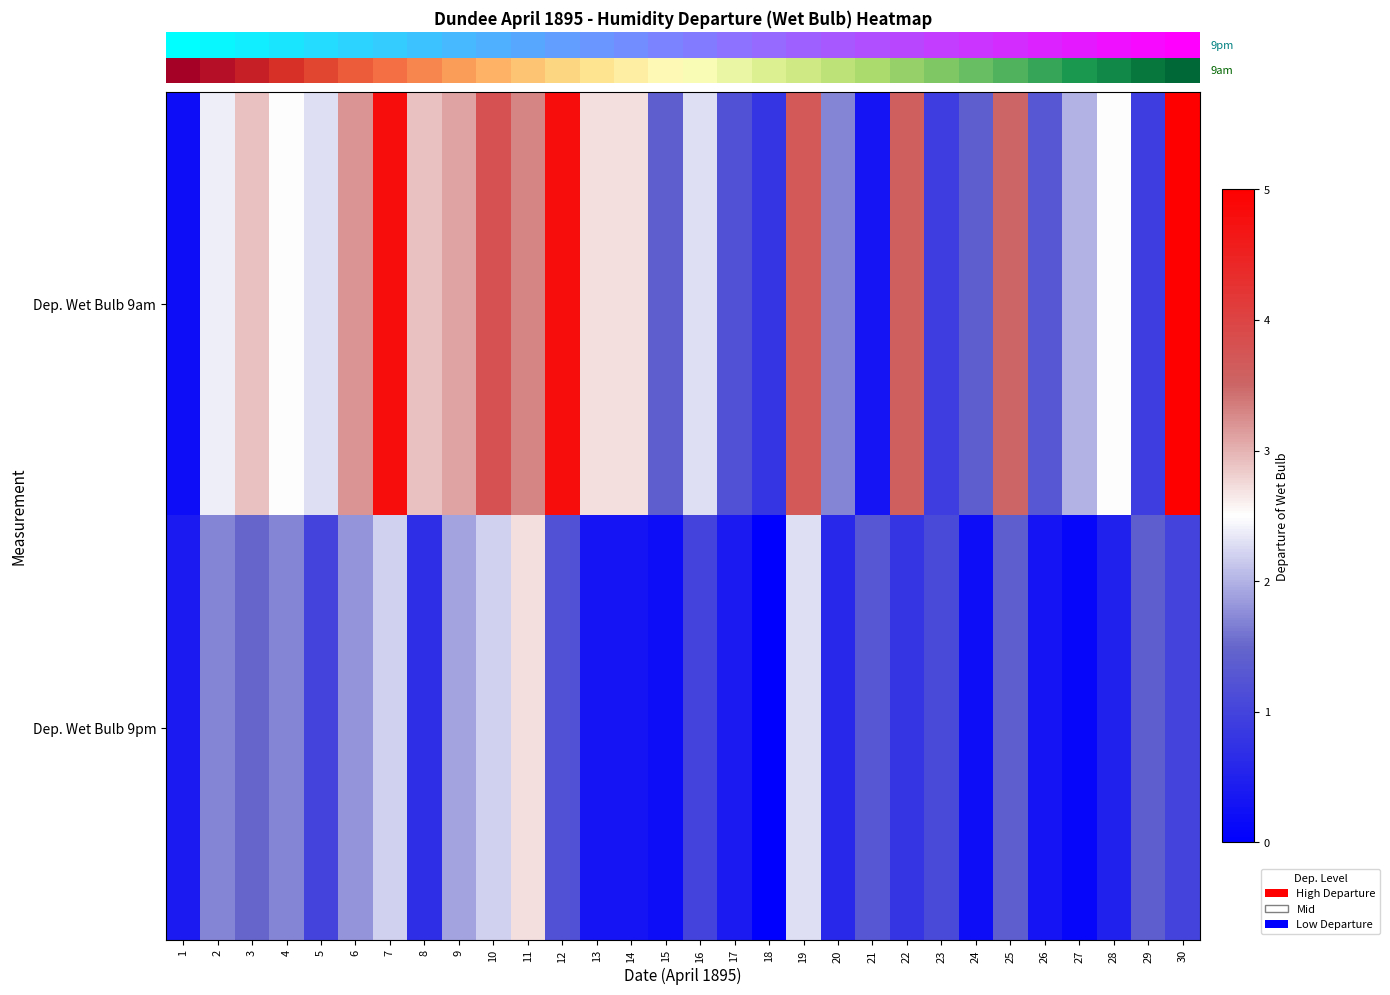

Reading right to left, extract all data points from this chart.

row_0: 30=5.0	29=0.9	28=2.5	27=2.0	26=1.3	25=3.5	24=1.4	23=0.9	22=3.6	21=0.3	20=1.7	19=3.7	18=0.8	17=1.2	16=2.3	15=1.4	14=2.7	13=2.7	12=4.8	11=3.3	10=3.8	9=3.1	8=2.9	7=4.8	6=3.2	5=2.3	4=2.5	3=2.9	2=2.4	1=0.2
row_1: 30=1.0	29=1.4	28=0.5	27=0.1	26=0.3	25=1.4	24=0.2	23=1.1	22=0.8	21=1.3	20=0.6	19=2.3	18=0.0	17=0.4	16=1.0	15=0.2	14=0.3	13=0.3	12=1.2	11=2.7	10=2.2	9=1.9	8=0.7	7=2.2	6=1.8	5=1.0	4=1.7	3=1.5	2=1.7	1=0.4